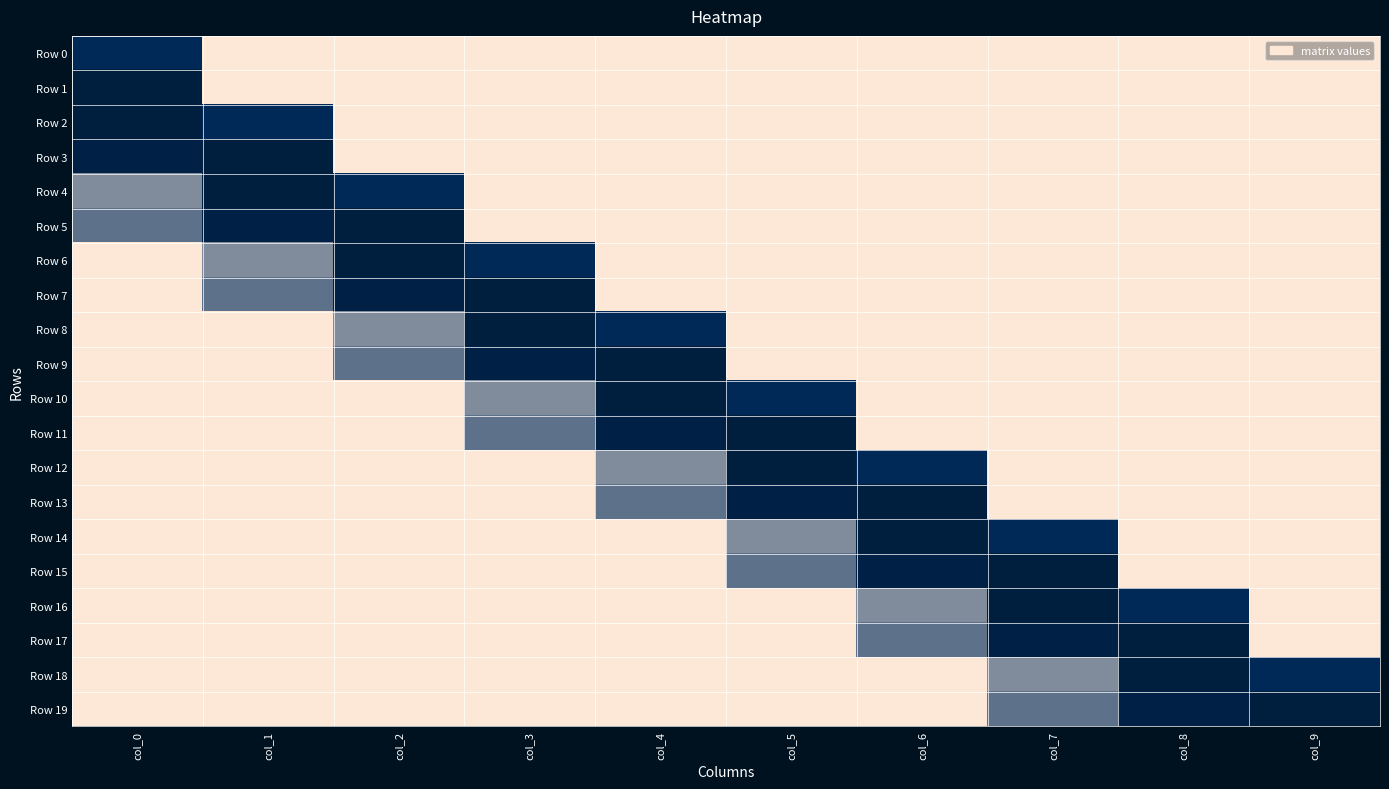

Rank the series by their maximum value, from lowest to highest.

Row 0, Row 1, Row 3, Row 5, Row 7, Row 9, Row 11, Row 13, Row 15, Row 17, Row 19, Row 2, Row 4, Row 6, Row 8, Row 10, Row 12, Row 14, Row 16, Row 18